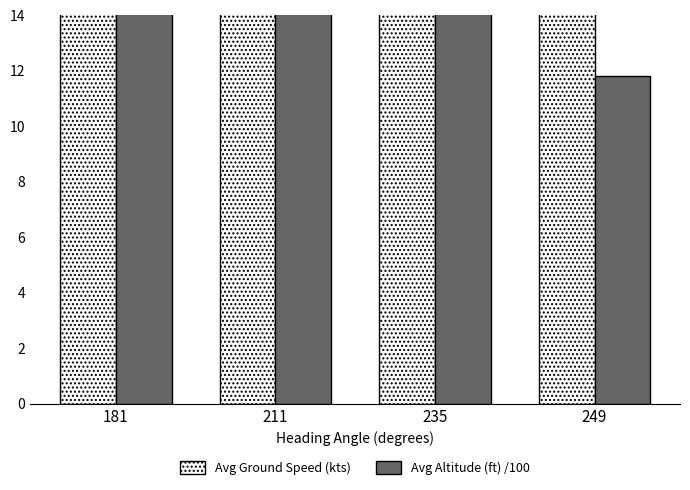

Reading right to left, list all the values displayed in this chart.

Avg Ground Speed (kts): 156.7	265.2	468.5	476.1
Avg Altitude (ft) /100: 11.8	68.5	267.9	367.7